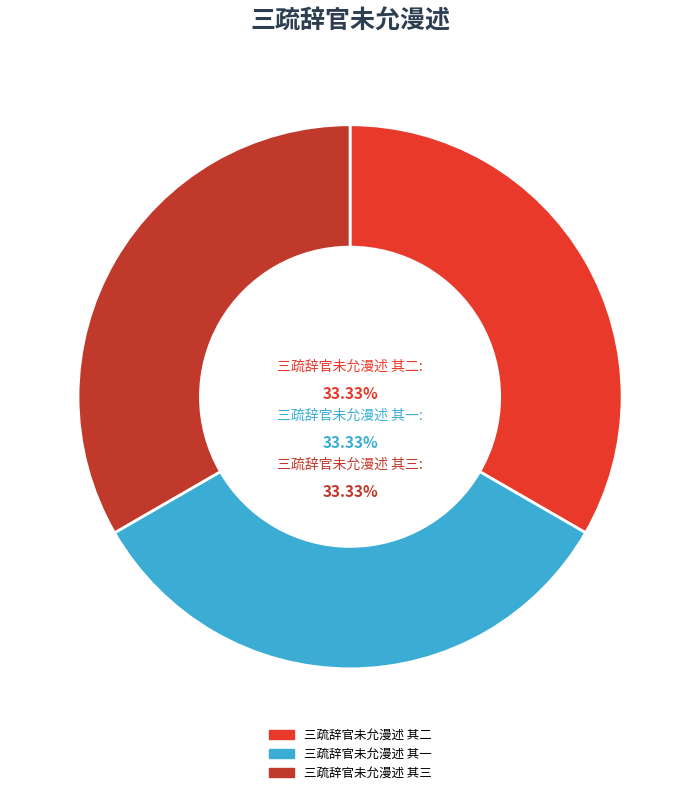

What is the ratio of the value at 三疏辞官未允漫述 其三 to the value at 三疏辞官未允漫述 其二?

1.0